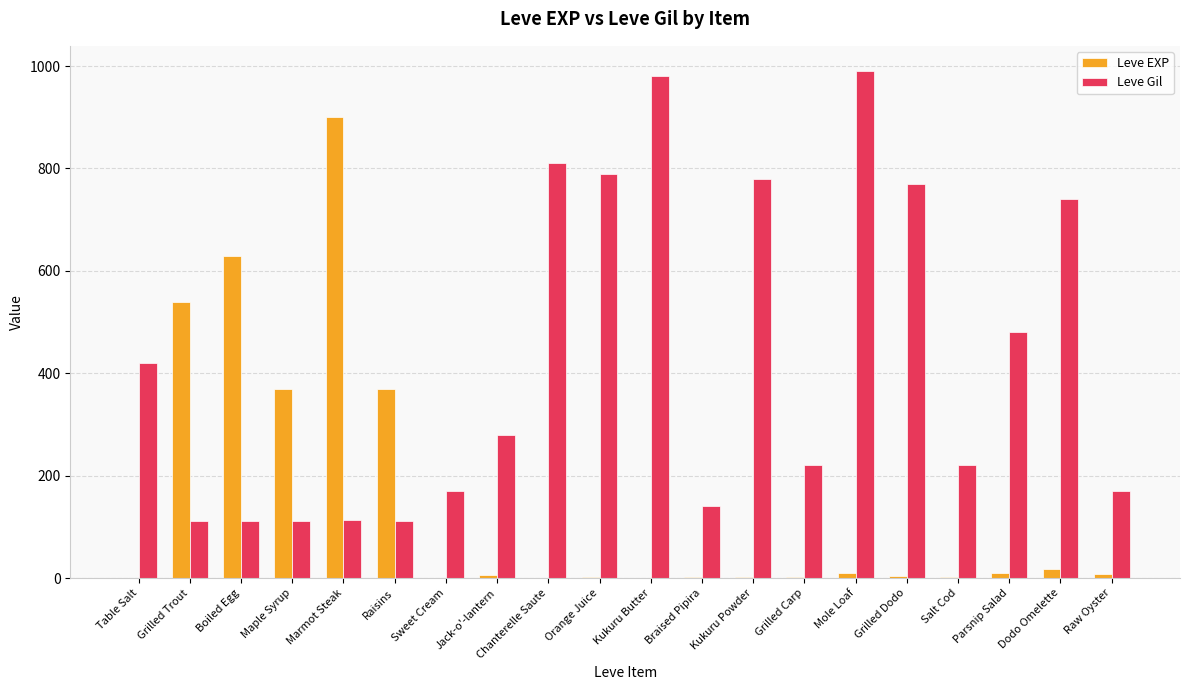

At which label is Leve Gil closest to 551?

Parsnip Salad